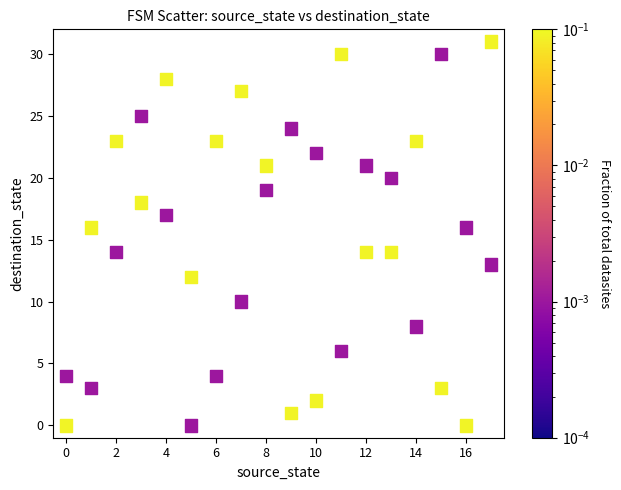

What is the range of Y values (max minus min)?

31